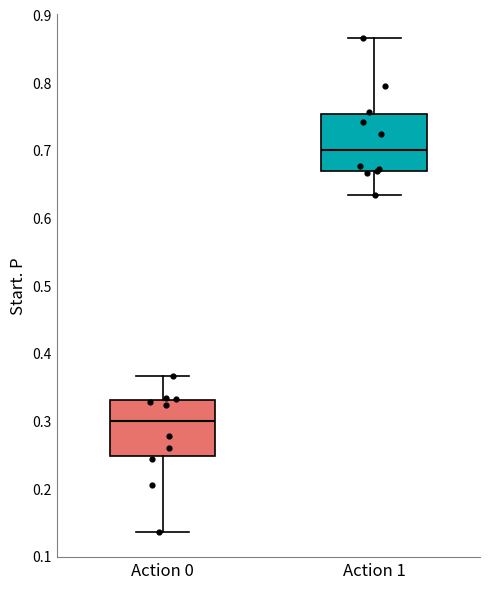

Reading left to right, transcribe this box plot: for each box, give where its median line is, the range the box spans, and where its two whiskers end, as read against the y-axis. The values are not printed on the chart, so give them approximately, as read against the axis.

Action 0: median 0.30, box 0.25 to 0.33, whiskers 0.13 to 0.37
Action 1: median 0.70, box 0.67 to 0.75, whiskers 0.63 to 0.87